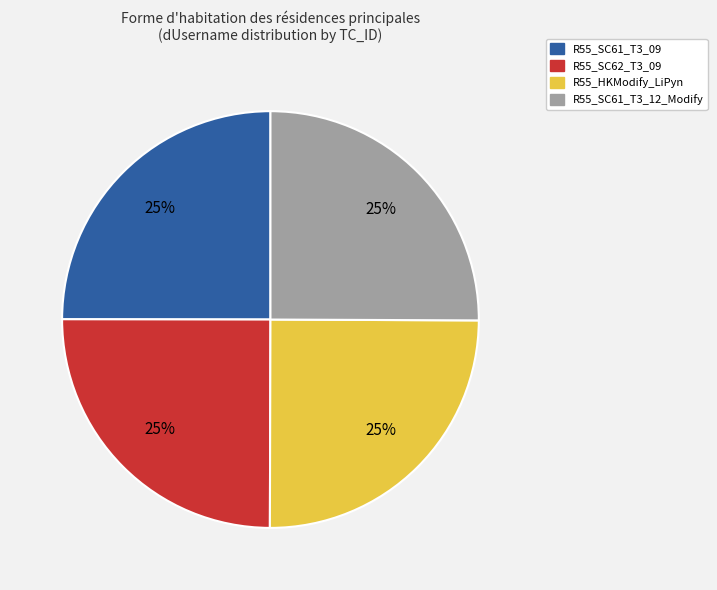

True or false: R55_HKModify_LiPyn accounts for 33% of the total.

False